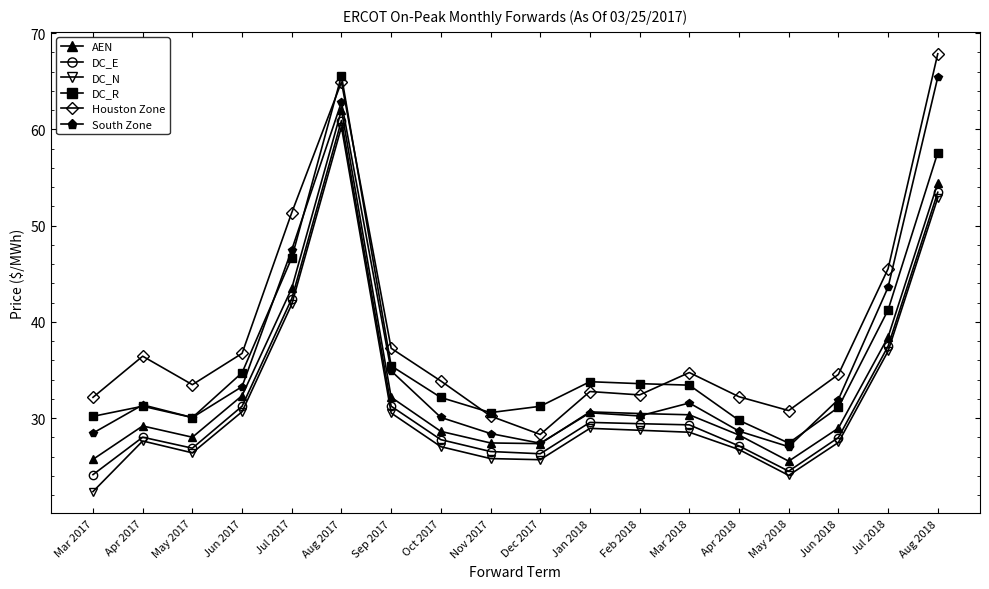

Which series has the largest range (max minus min)?

Houston Zone